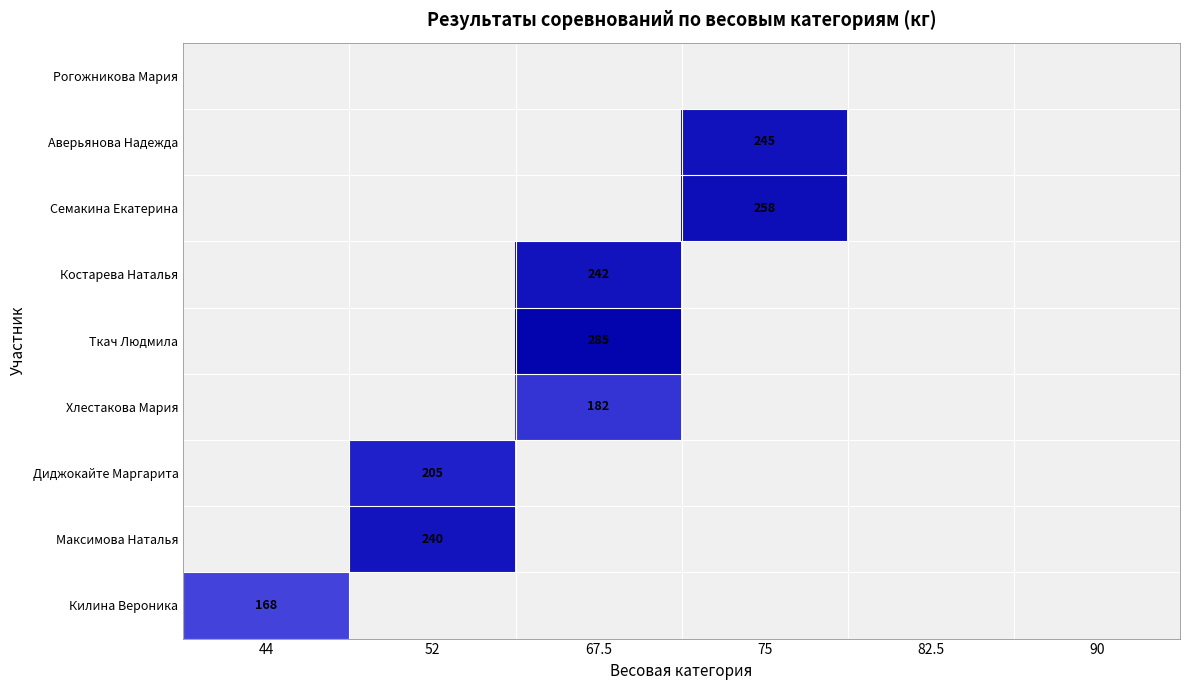

The Килина Вероника series shows 168 at 44. True or false?

True